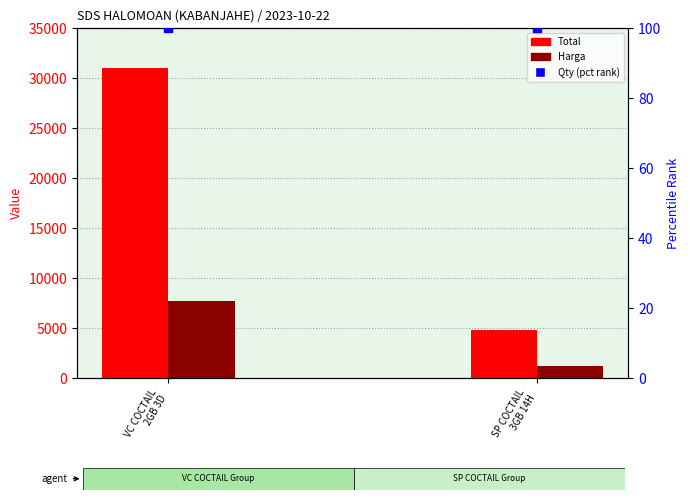

Which series reaches the minimum Y coordinate?

Qty (pct rank)